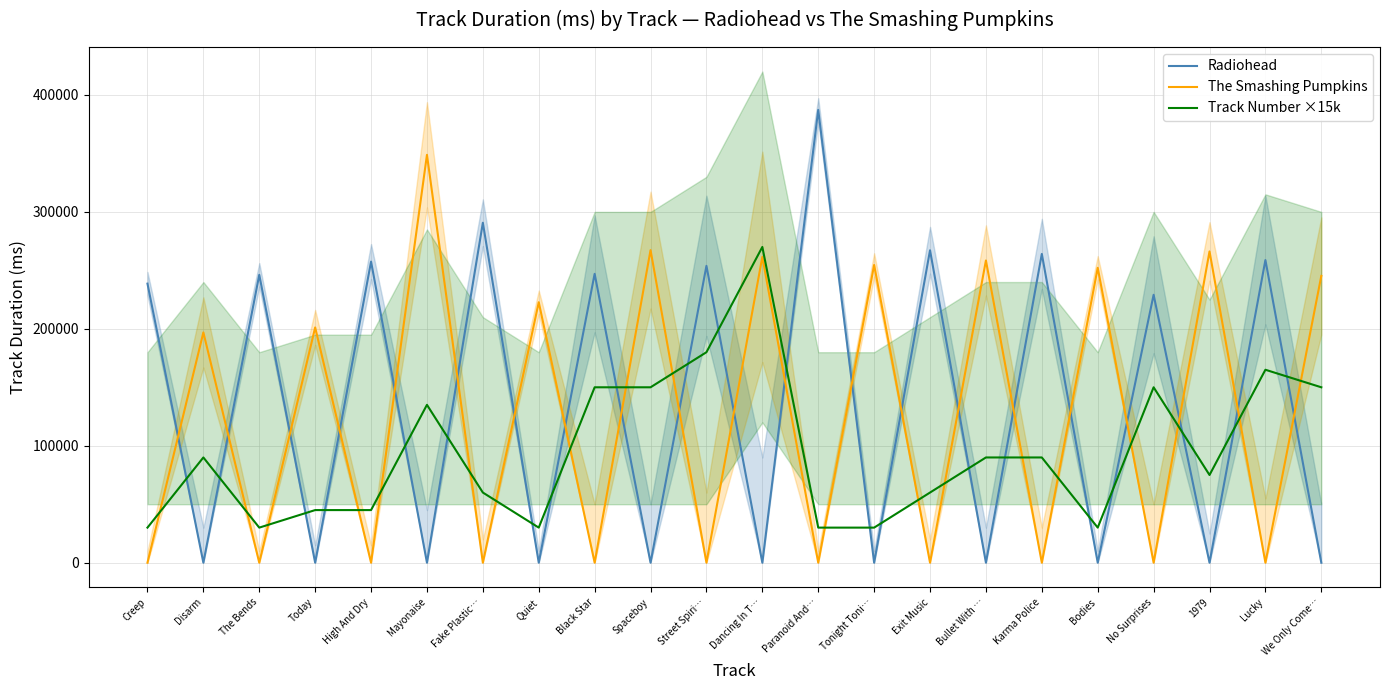

Reading left to right, transcribe all the data shown in this chart.

Radiohead: Creep=238640	Disarm=0	The Bends=246200	Today=0	High And Dry=257480	Mayonaise=0	Fake Plastic…=290706	Quiet=0	Black Star=247040	Spaceboy=0	Street Spiri…=253853	Dancing In T…=0	Paranoid And…=387213	Tonight Toni…=0	Exit Music=267186	Bullet With …=0	Karma Police=264066	Bodies=0	No Surprises=229120	1979=0	Lucky=258813	We Only Come…=0
The Smashing Pumpkins: Creep=0	Disarm=196920	The Bends=0	Today=201173	High And Dry=0	Mayonaise=348773	Fake Plastic…=0	Quiet=222746	Black Star=0	Spaceboy=267306	Street Spiri…=0	Dancing In T…=261533	Paranoid And…=0	Tonight Toni…=254626	Exit Music=0	Bullet With …=258466	Karma Police=0	Bodies=252200	No Surprises=0	1979=266200	Lucky=0	We Only Come…=245253
Track Number ×15k: Creep=30000	Disarm=90000	The Bends=30000	Today=45000	High And Dry=45000	Mayonaise=135000	Fake Plastic…=60000	Quiet=30000	Black Star=150000	Spaceboy=150000	Street Spiri…=180000	Dancing In T…=270000	Paranoid And…=30000	Tonight Toni…=30000	Exit Music=60000	Bullet With …=90000	Karma Police=90000	Bodies=30000	No Surprises=150000	1979=75000	Lucky=165000	We Only Come…=150000